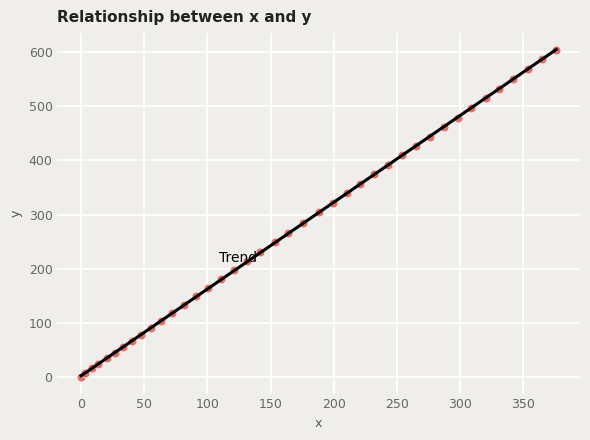

What is the range of X values (max minus min)?

376.3